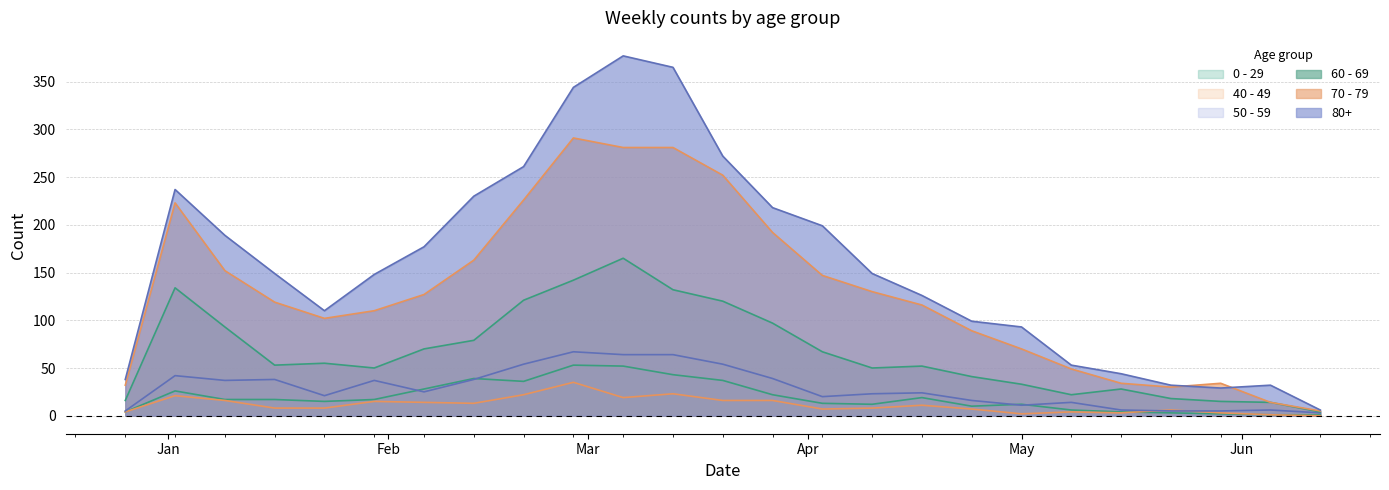

Which has a higher value, 2023-05-01 or 2023-03-06?

2023-03-06